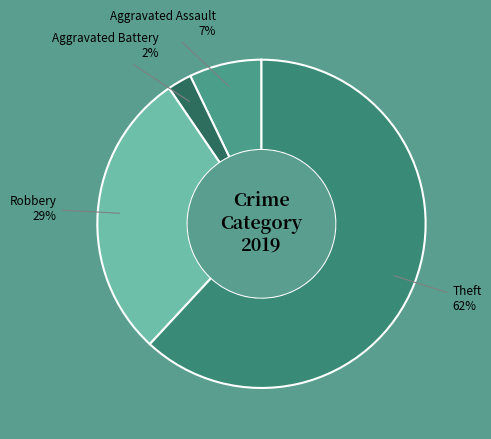

True or false: Aggravated Assault accounts for 7% of the total.

True